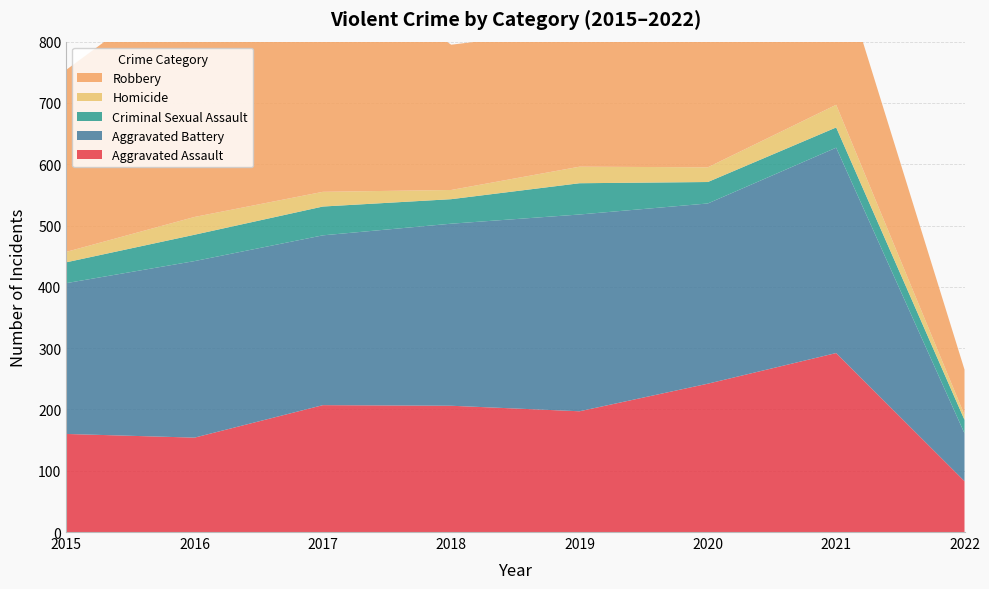

Reading right to left, extract all data points from this chart.

Aggravated Assault: 83	292	242	197	206	207	154	160
Aggravated Battery: 78	335	294	321	297	277	288	246
Criminal Sexual Assault: 22	33	35	51	40	47	43	34
Homicide: 8	37	24	27	15	24	29	17
Robbery: 74	243	233	224	237	381	394	297